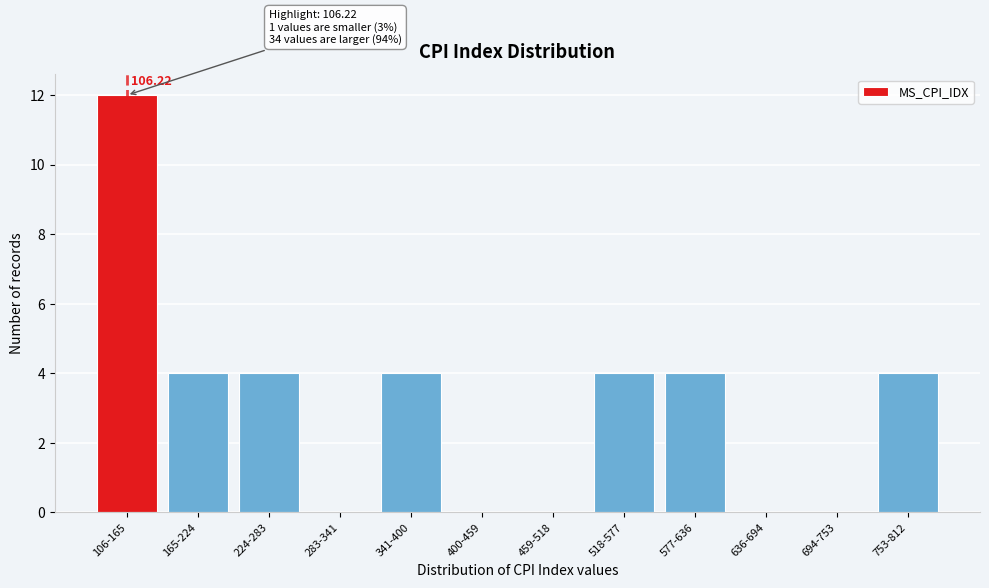

Which has a higher value, 224-283 or 400-459?

224-283